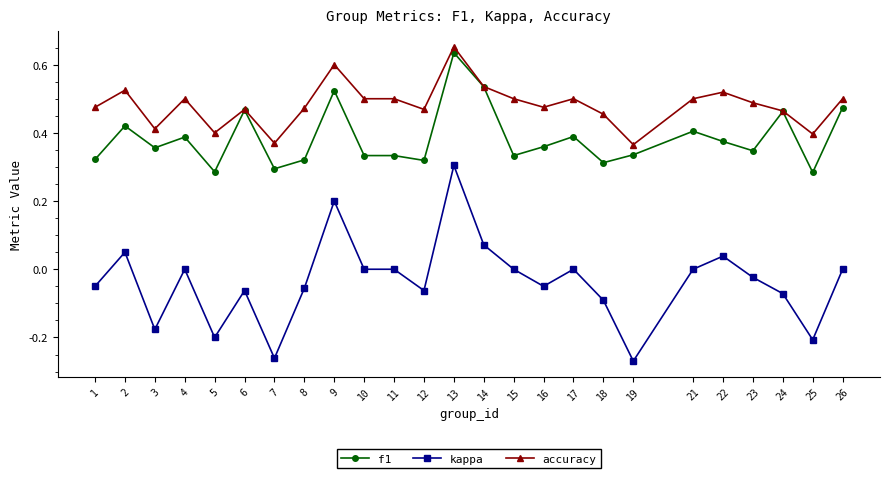

At which category is the sum across all series the highest?

13